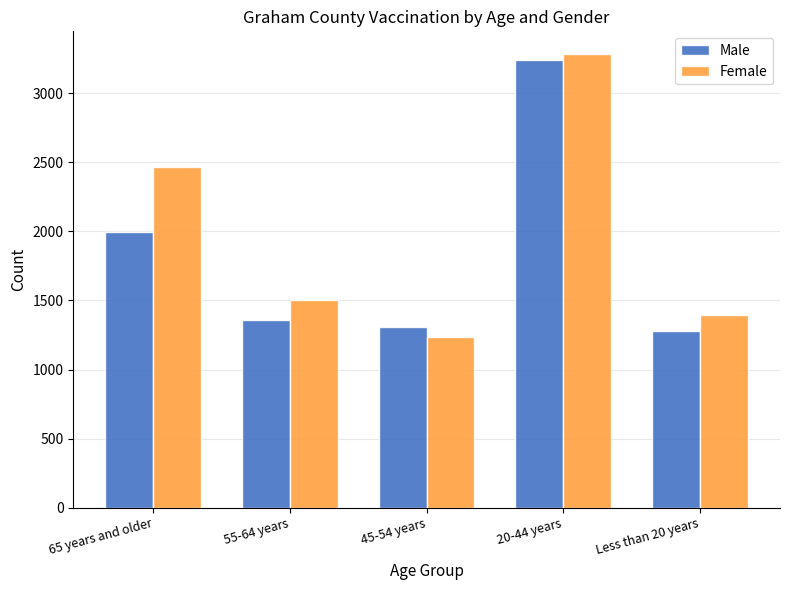

What is the spread (max minus min) of values at 55-64 years?

142